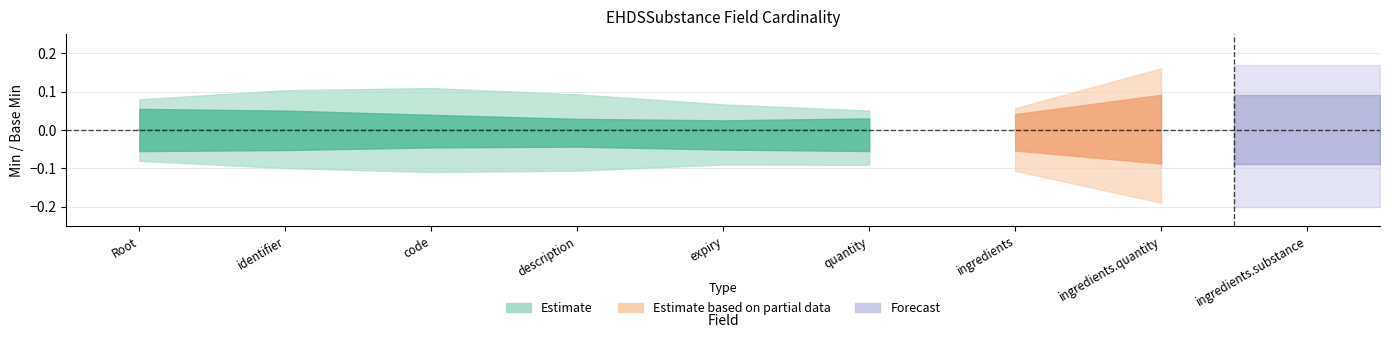

True or false: Min has a value of 0 at EHDSSubstance.

True